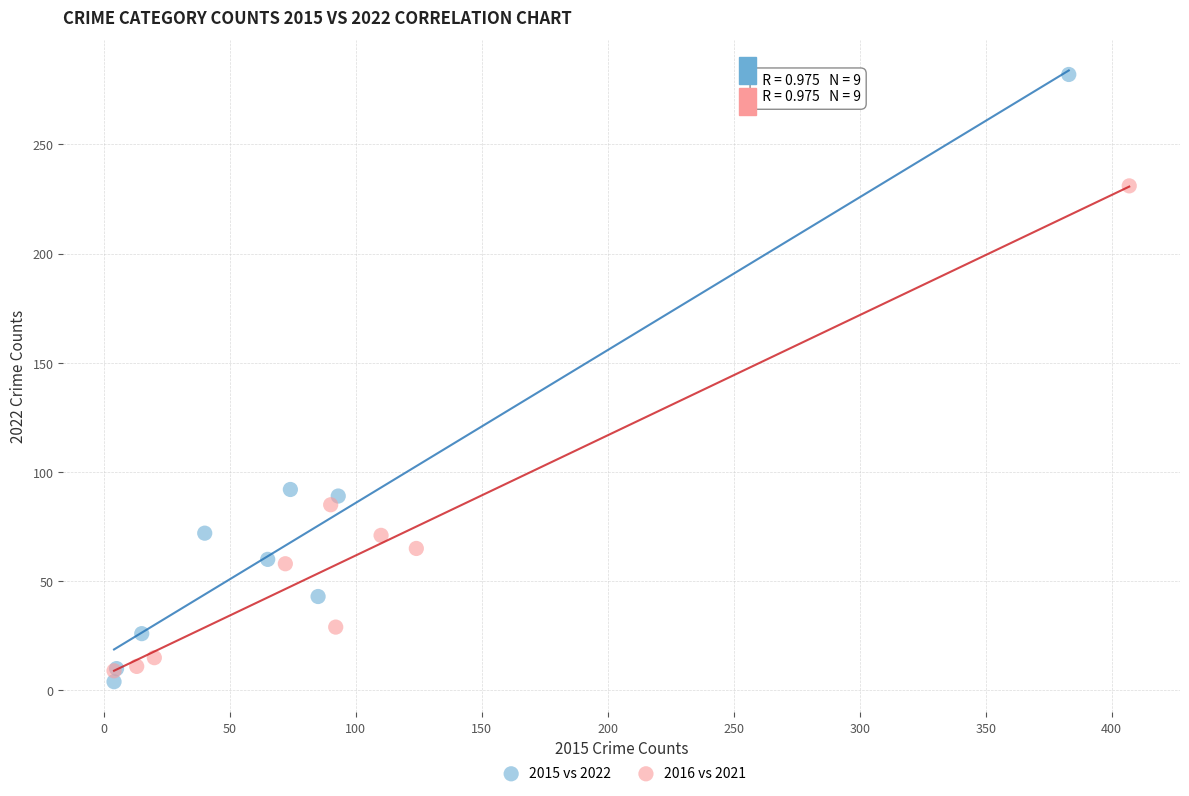

Which series reaches the minimum Y coordinate?

2015 vs 2022